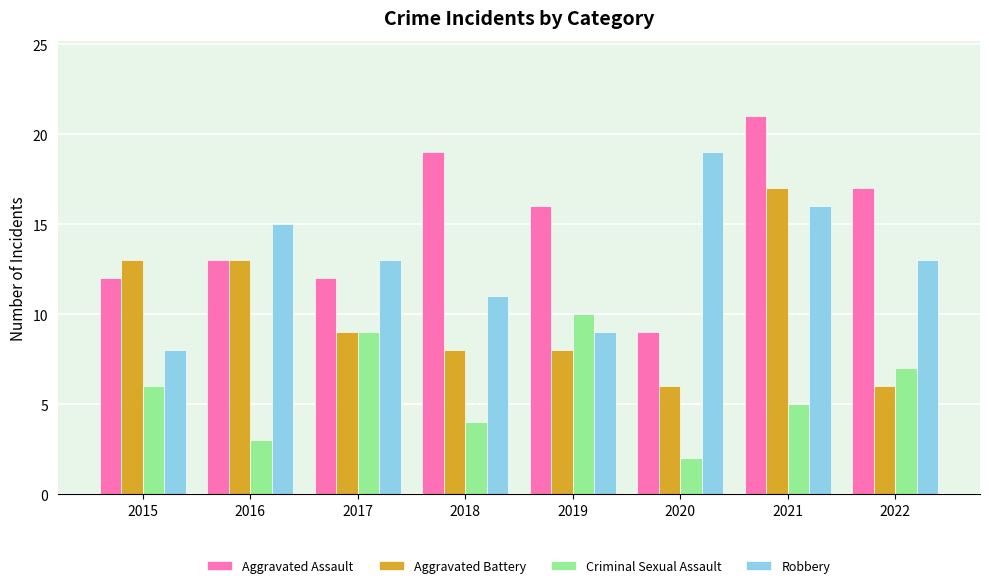

How many groups of bars are there?

8